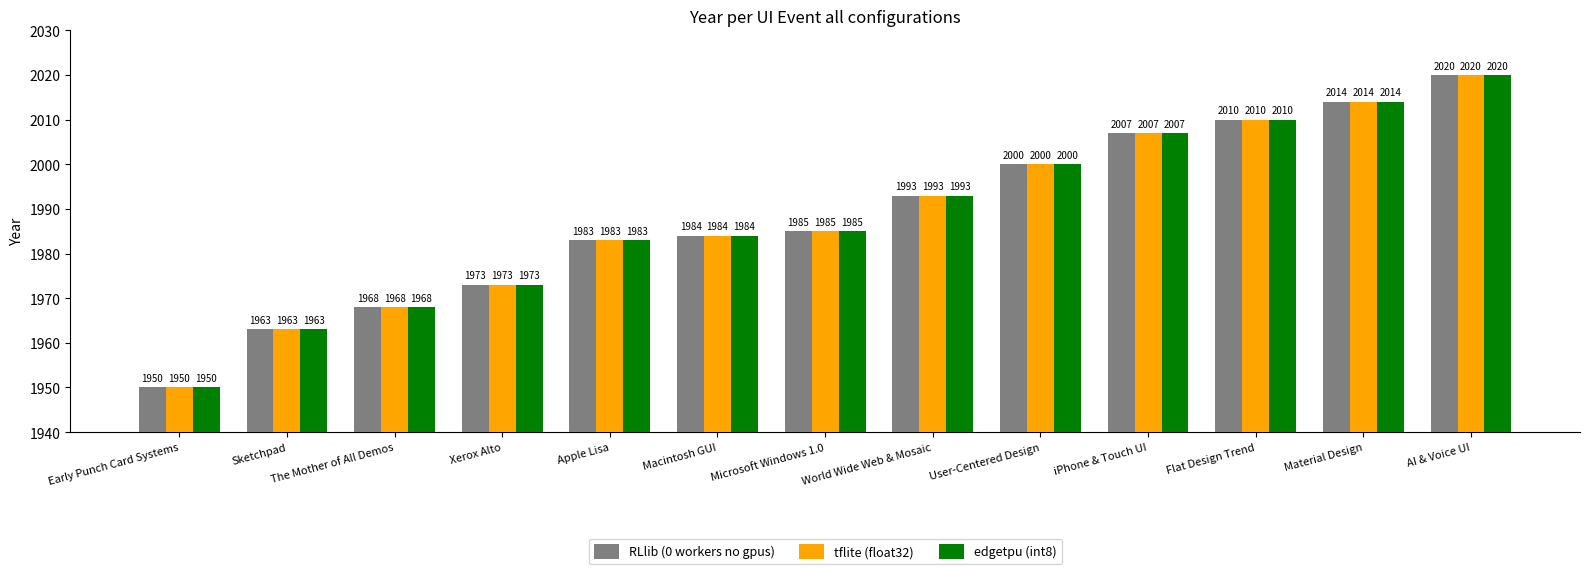

What is the total value across all series at Early Punch Card Systems?

5850